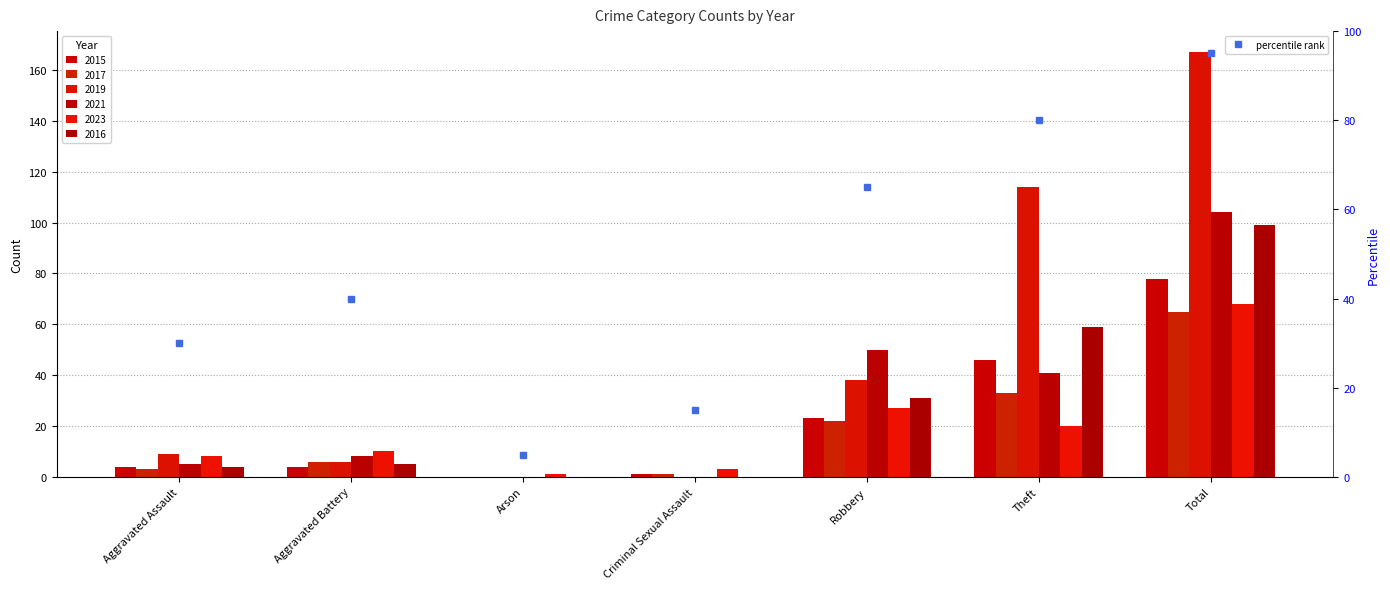

Reading left to right, transcribe all the data shown in this chart.

Aggravated Assault=30	Aggravated Battery=40	Arson=5	Criminal Sexual Assault=15	Robbery=65	Theft=80	Total=95